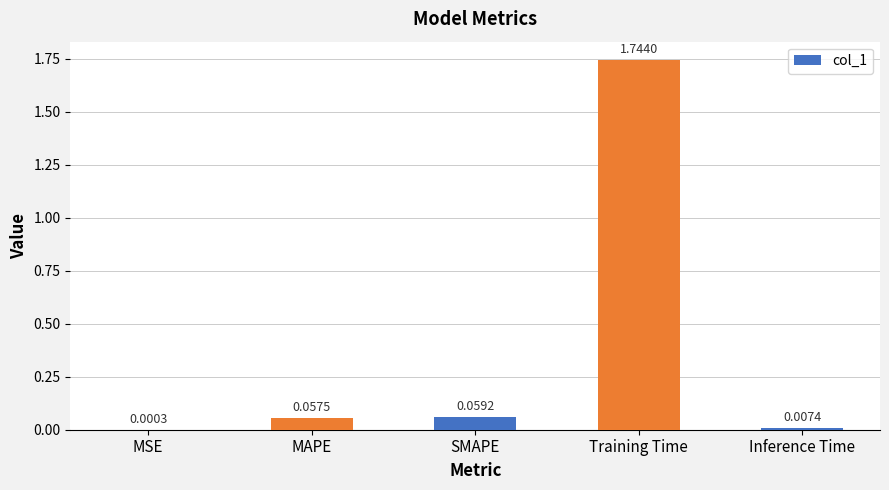

How many categories are shown in the chart?

5